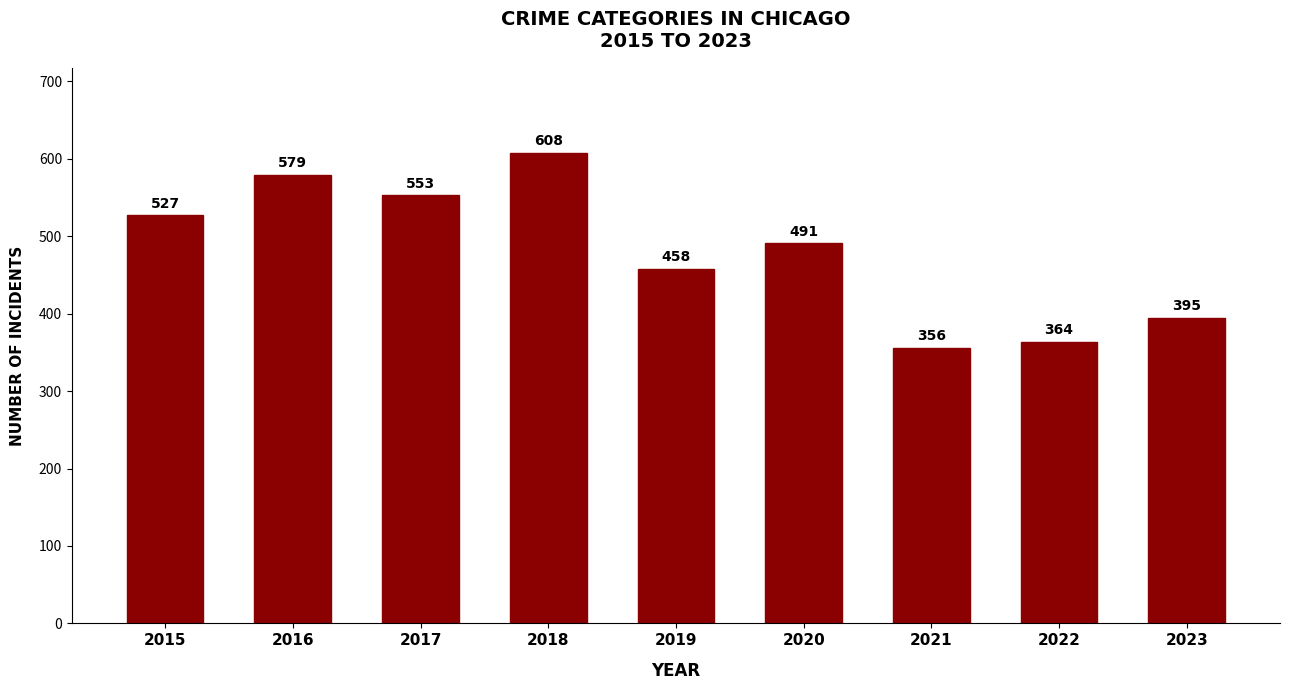

At which category does the chart reach its minimum across all series?

2021